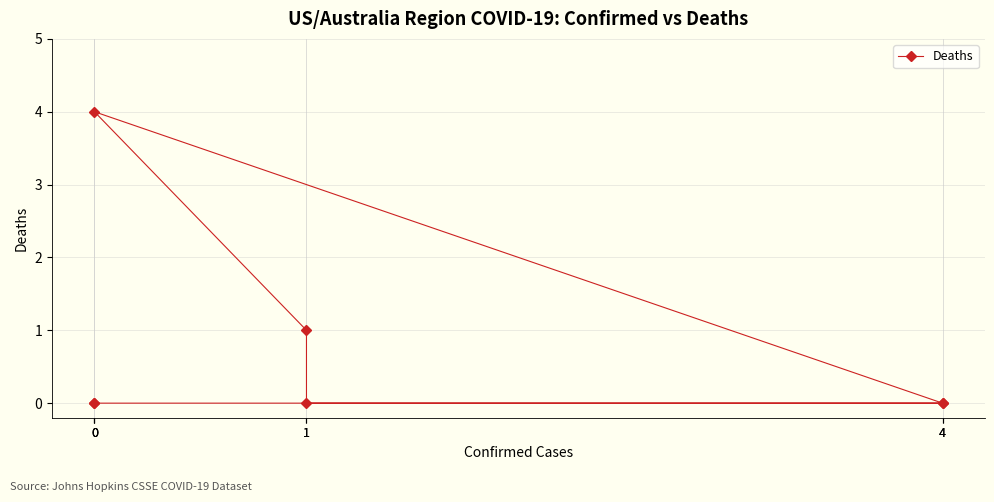

Reading left to right, extract all data points from this chart.

4=0	0=4	1=1	1=0	4=0	0=0	0=0